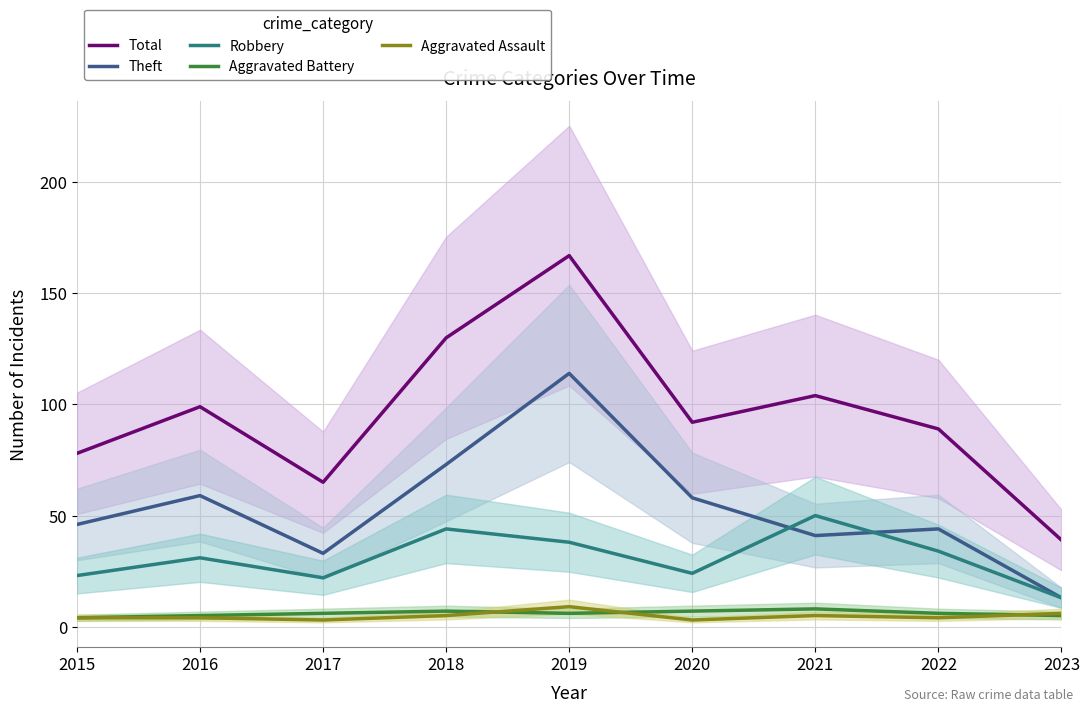

Rank the series at 2016 from lowest to highest value.

Aggravated Assault, Aggravated Battery, Robbery, Theft, Total